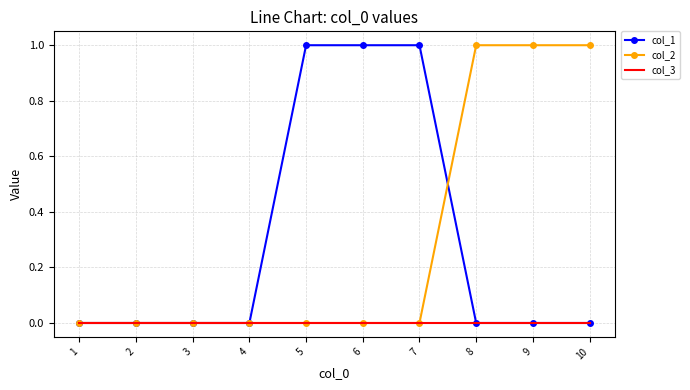

Count the col_2 values in the range 0 to 1.

10